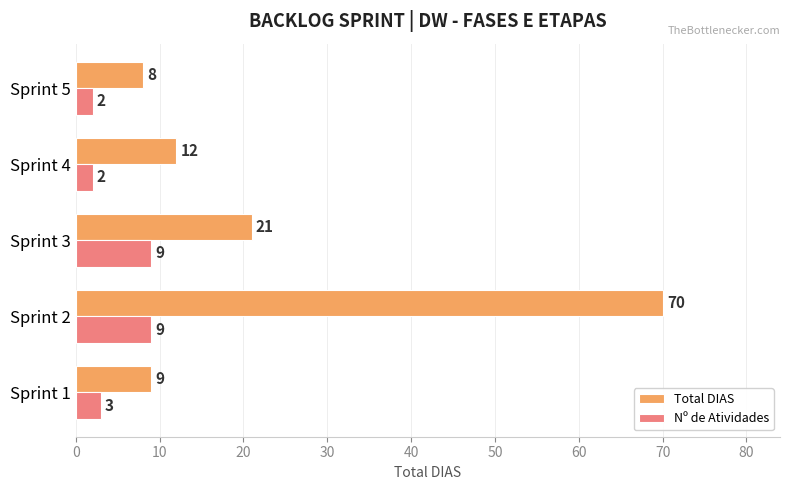

What is the difference between the maximum and minimum values in the Nº de Atividades series?

7